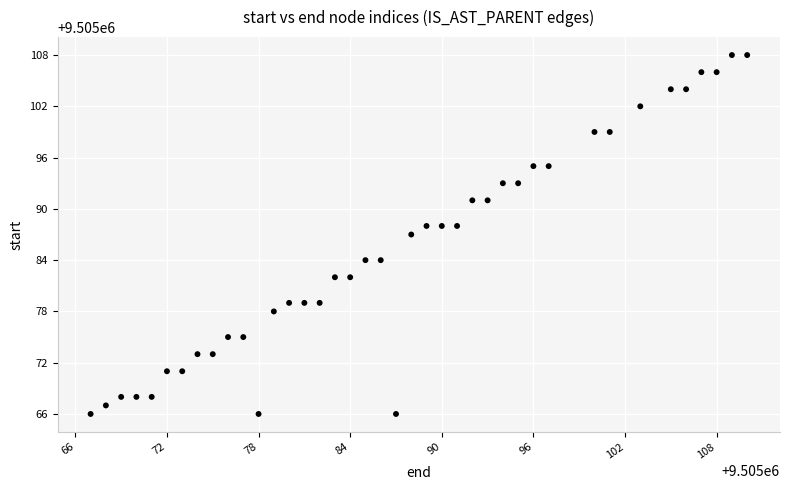

What is the range of Y values (max minus min)?

42